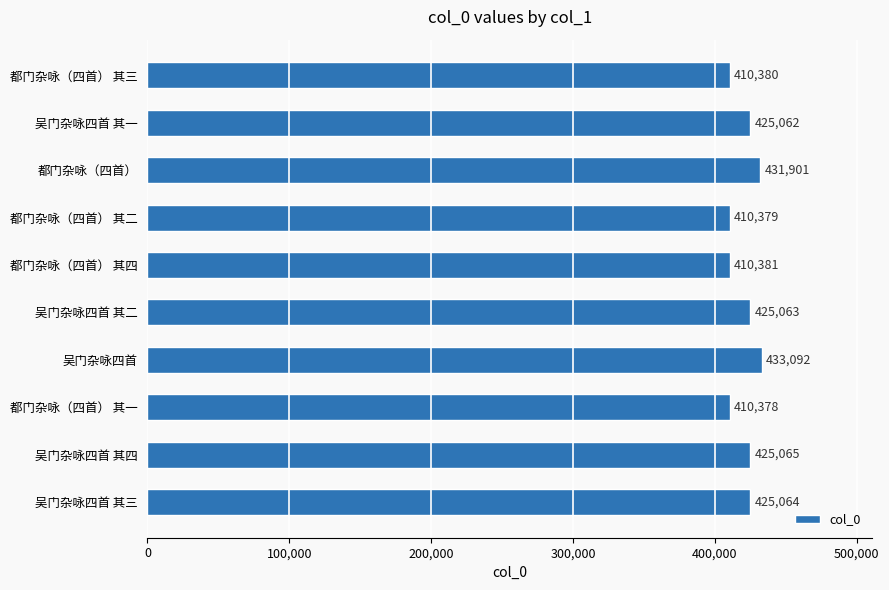

Count the number of categories in the chart.

10